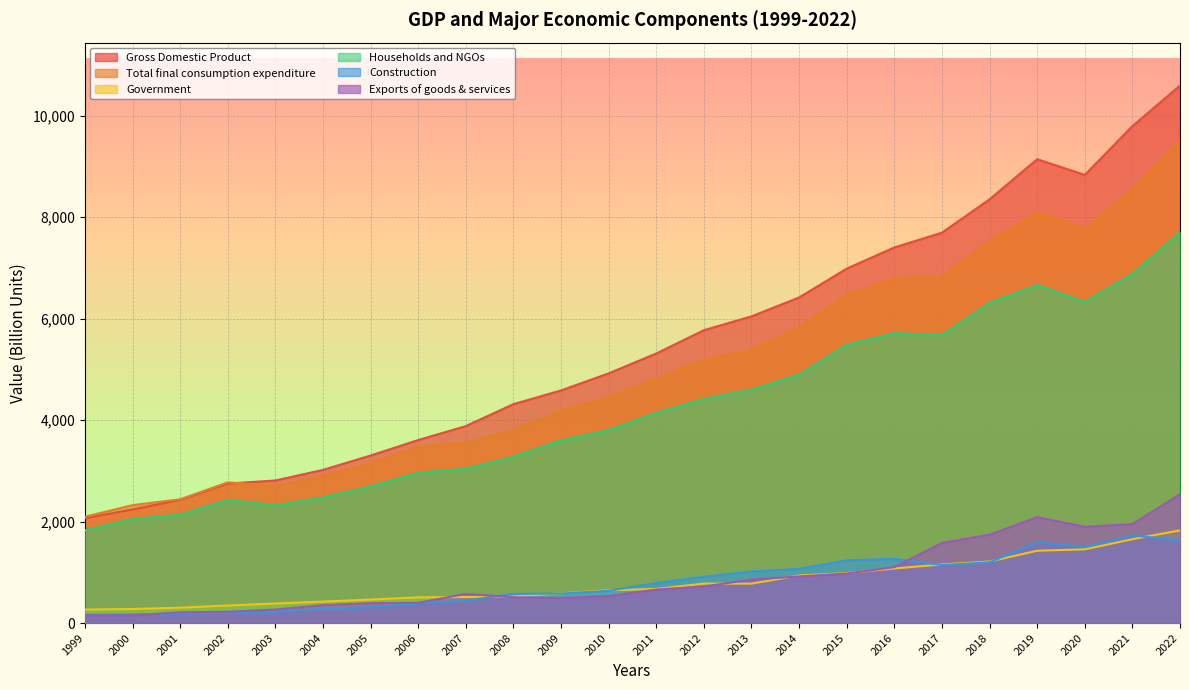

What are all the series names shown in the legend?

Gross Domestic Product, Total final consumption expenditure, Government, Households and NGOs, Construction, Exports of goods & services